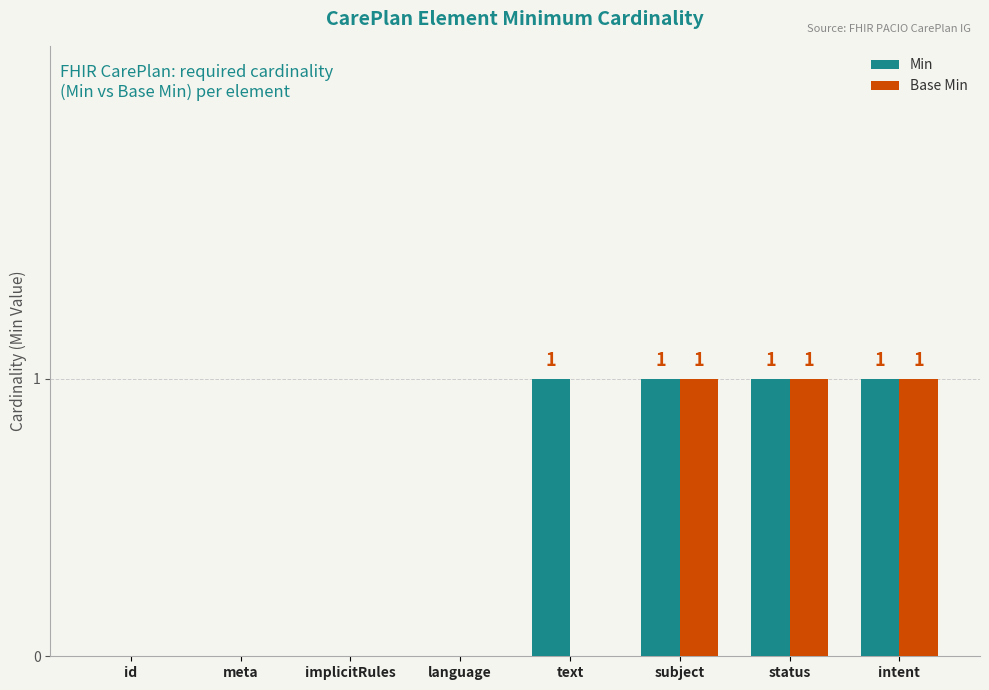

Which series has the largest total across all categories?

Min